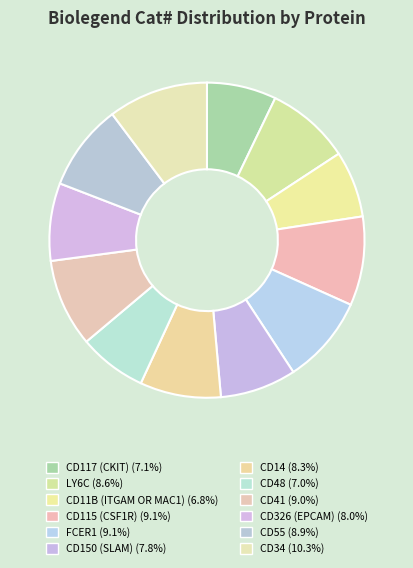

Does any single category account for the majority?

No